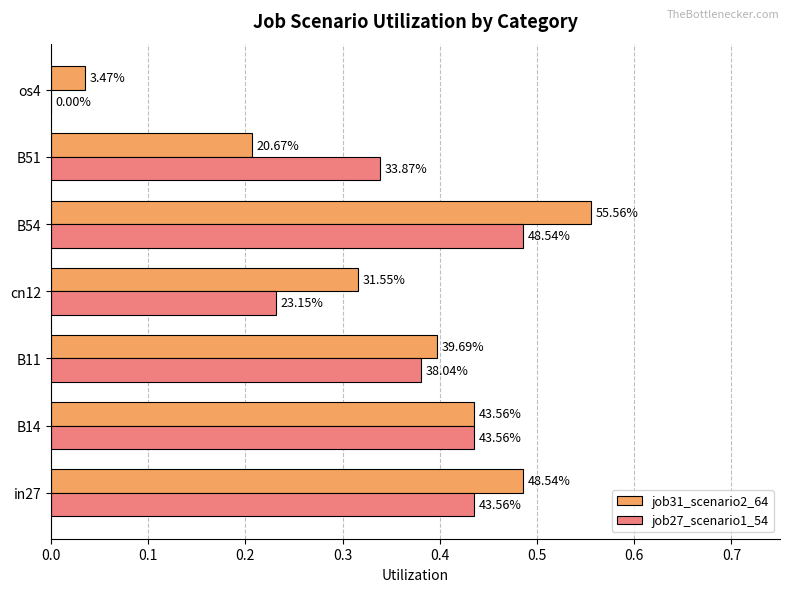

What are all the series names shown in the legend?

job31_scenario2_64, job27_scenario1_54